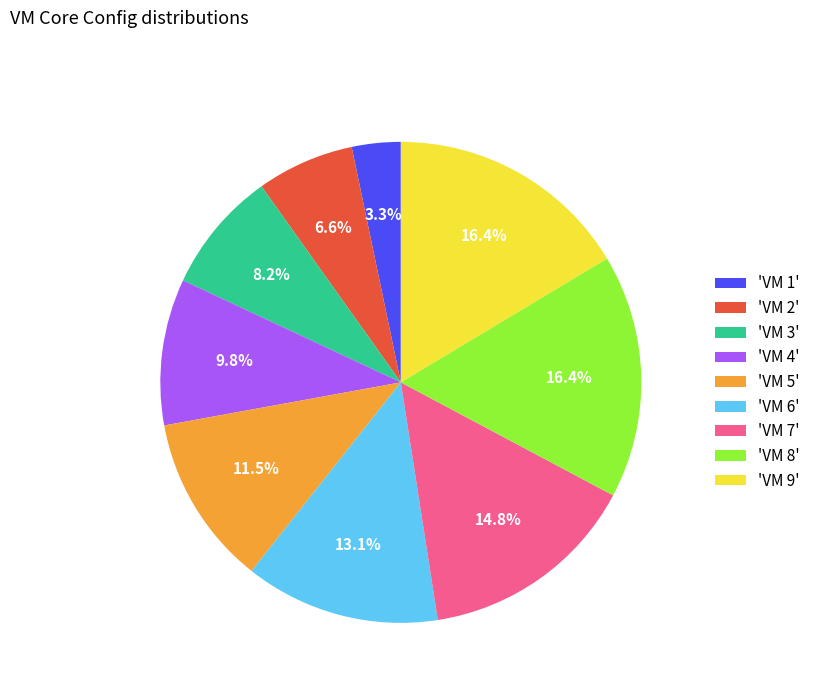

Combined, do 'VM 1' and 'VM 6' account for over 50%?

No